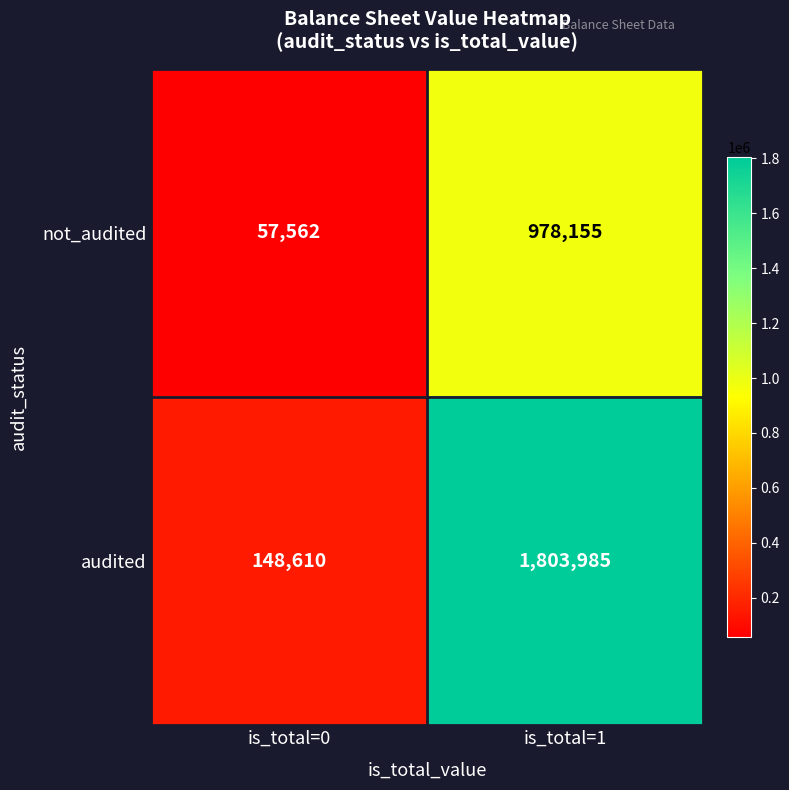

What is the spread (max minus min) of values at is_total=0?

91048